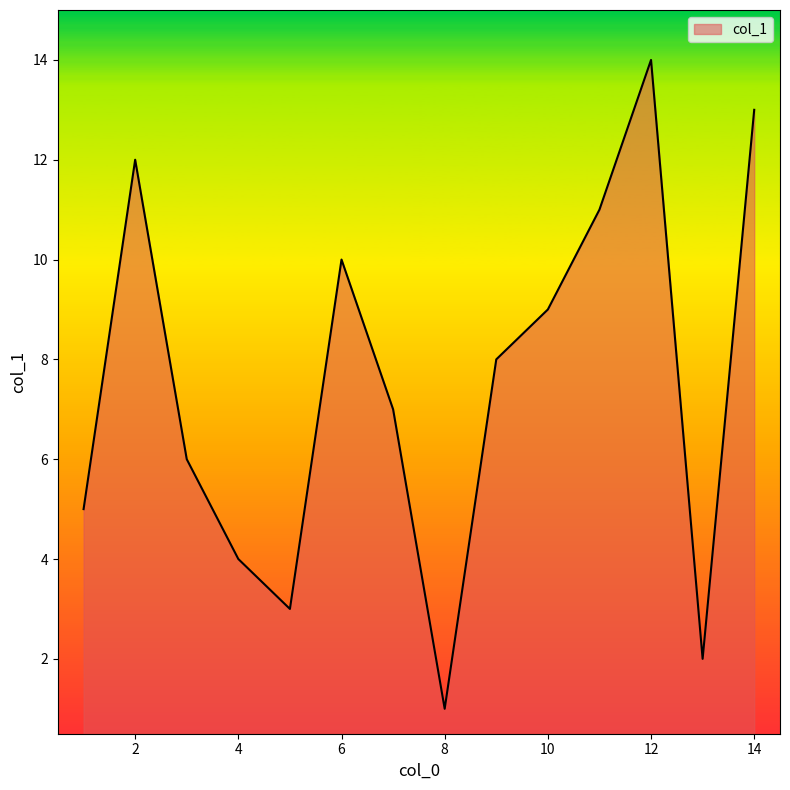

What is the difference between the maximum and minimum values?

13